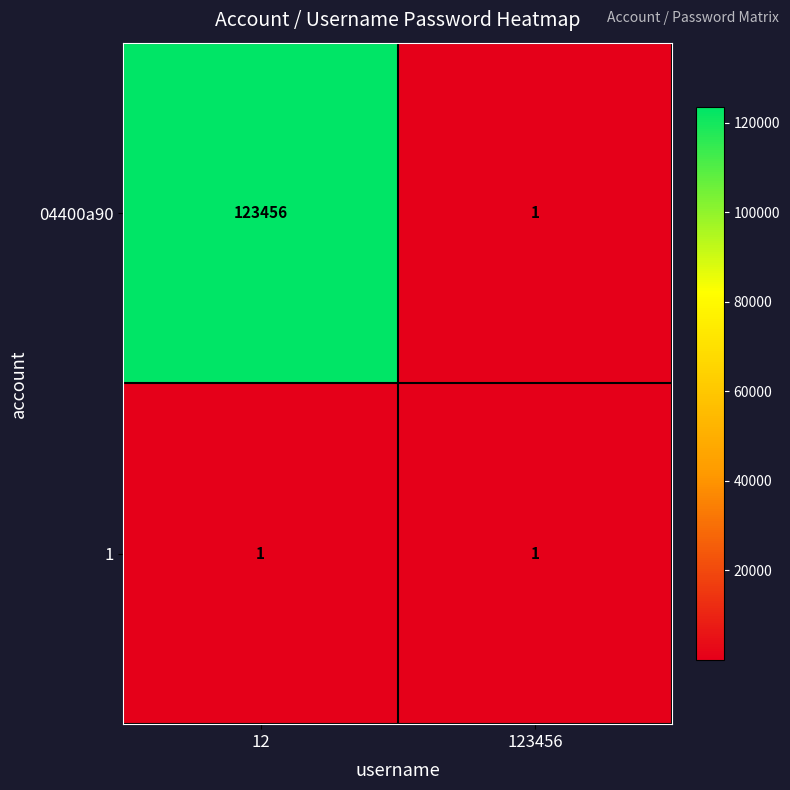

Which category has the lowest value in the 04400a90 series?

123456